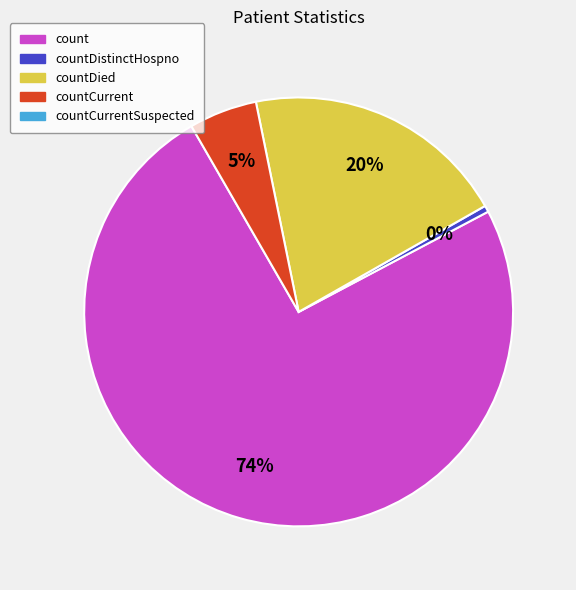

To the nearest percent, what is the average slice percentage?

25%